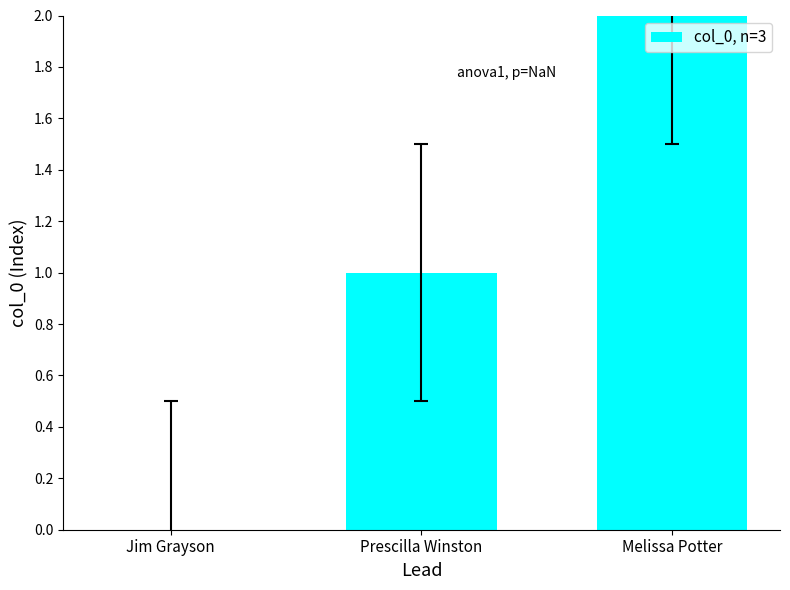

Is it true that the value at Prescilla Winston is 1?

True